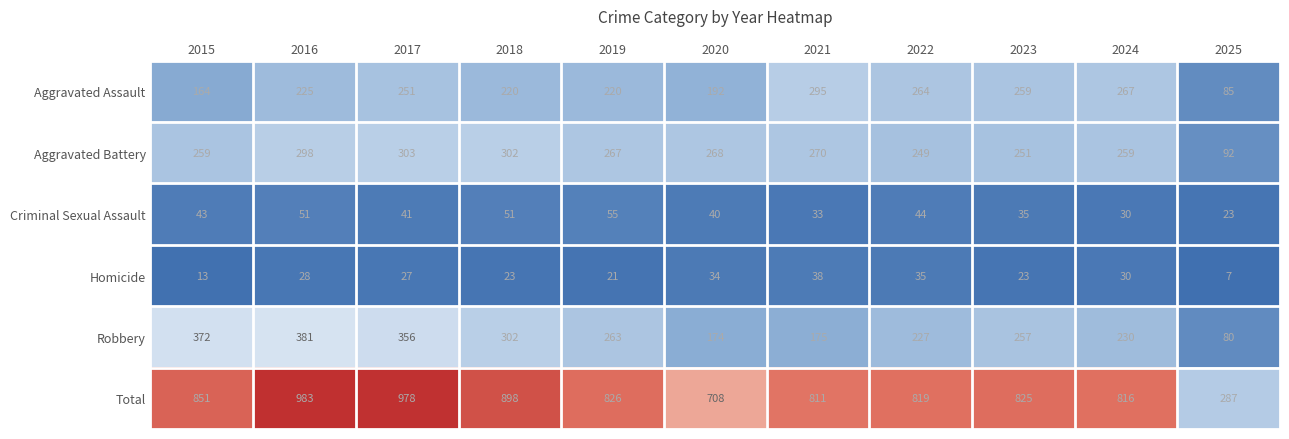

List the series in order of their peak value, lowest first.

Homicide, Criminal Sexual Assault, Aggravated Assault, Aggravated Battery, Robbery, Total